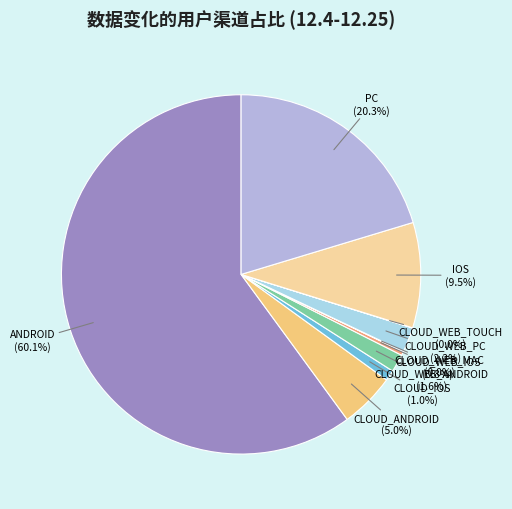

The ANDROID slice represents 52% of the pie. True or false?

False